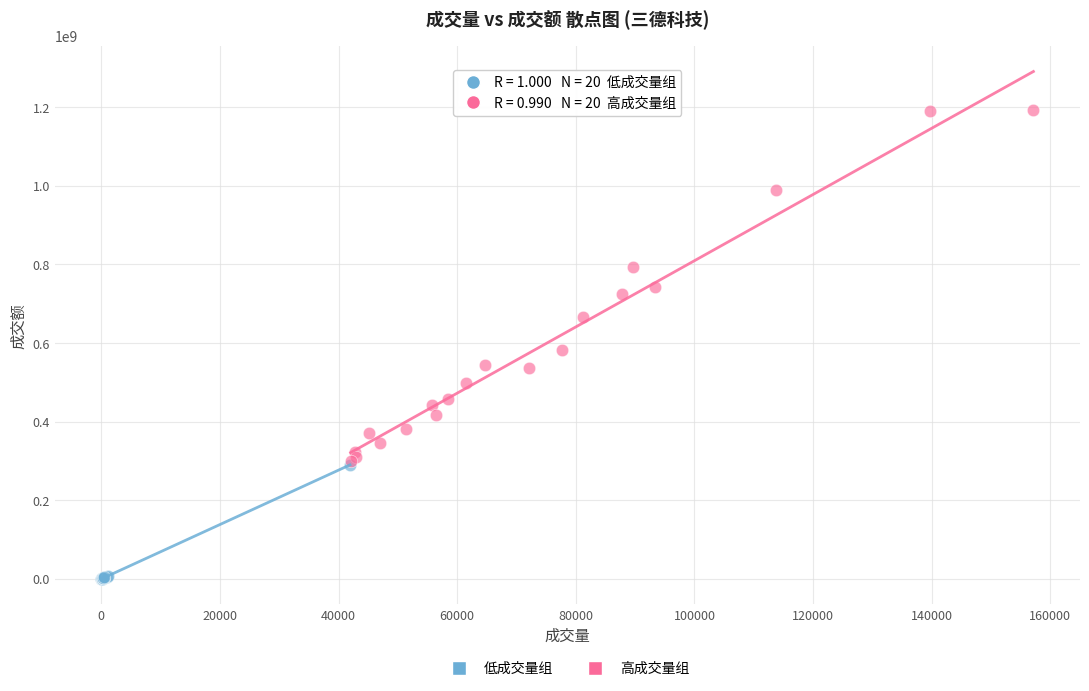

Which series has the largest Y range (max minus min)?

高成交量组